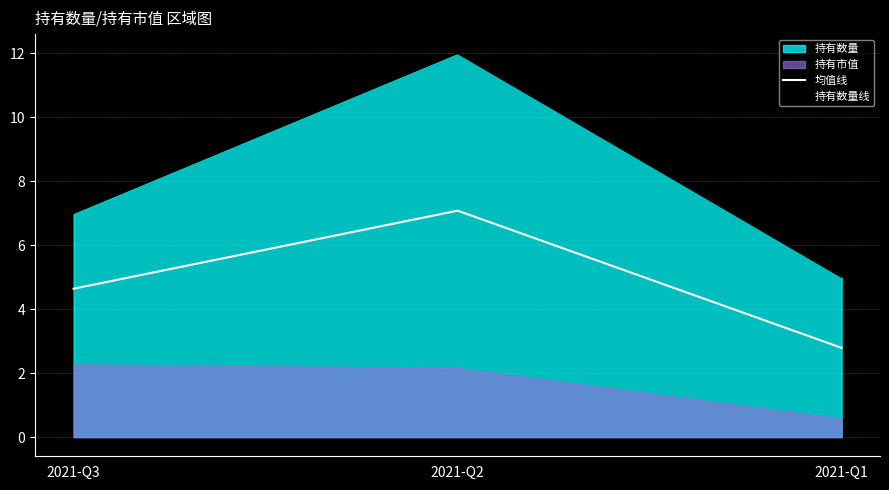

Is it true that 均值线 equals 4.6 at 2021-Q2?

False